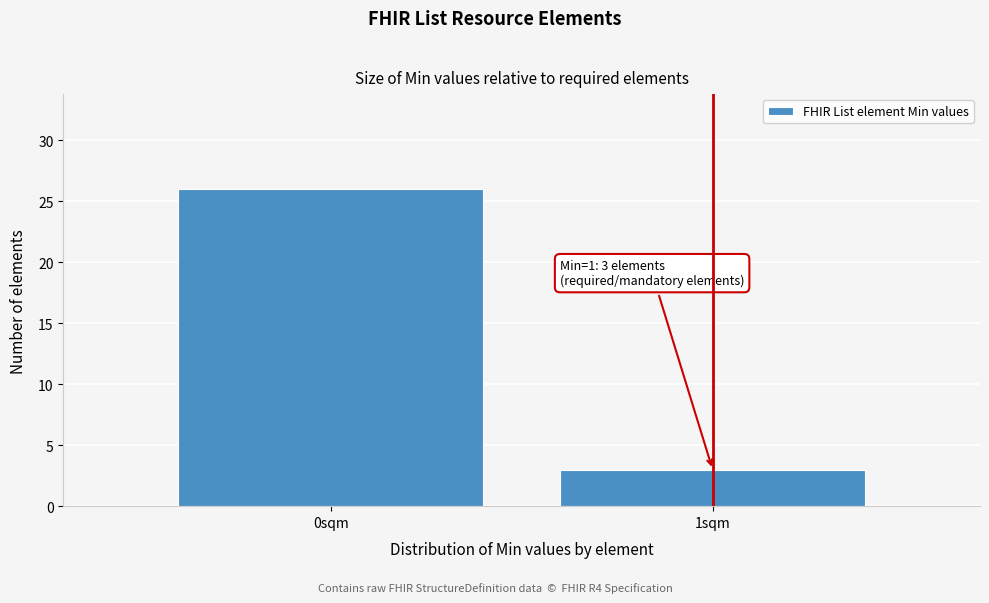

Reading left to right, transcribe all the data shown in this chart.

26	3